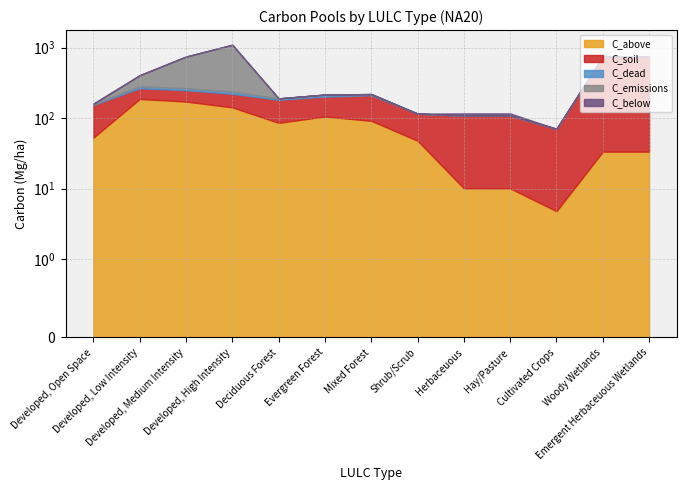

True or false: C_above and C_below intersect in this chart.

False